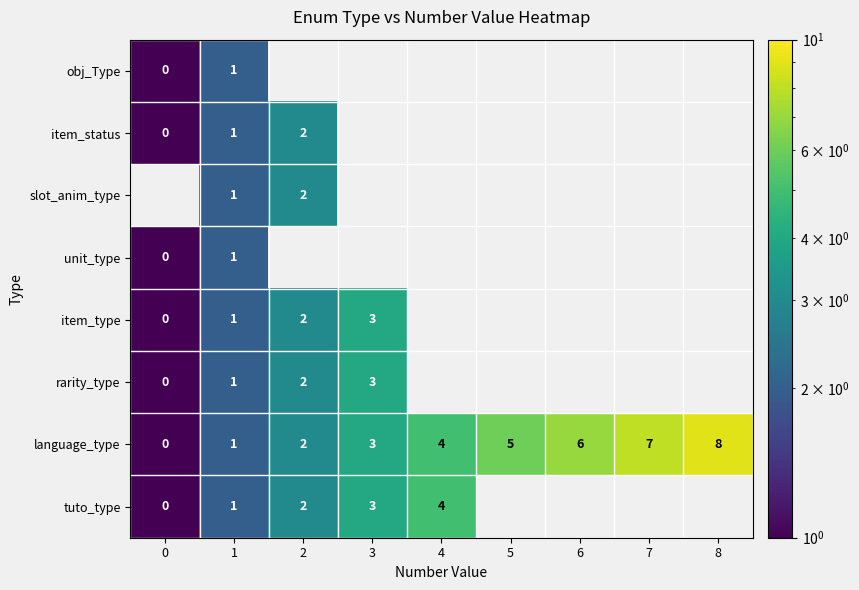

What is the sum of the language_type values at 2 and 6?

8